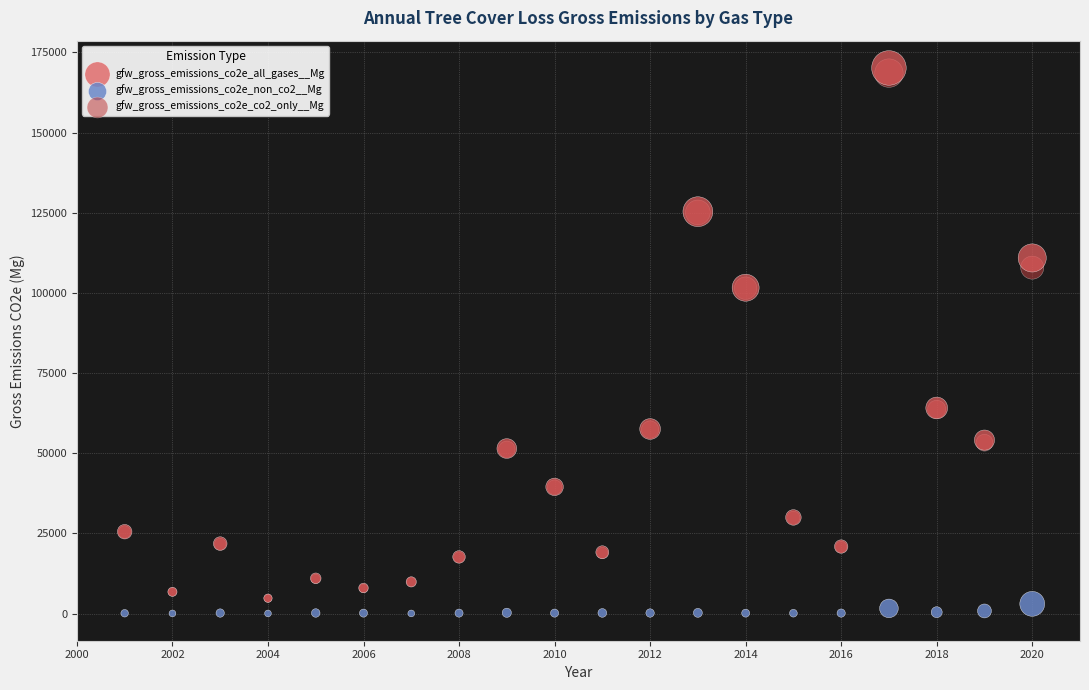

What are all the series names shown in the legend?

gfw_gross_emissions_co2e_all_gases__Mg, gfw_gross_emissions_co2e_non_co2__Mg, gfw_gross_emissions_co2e_co2_only__Mg